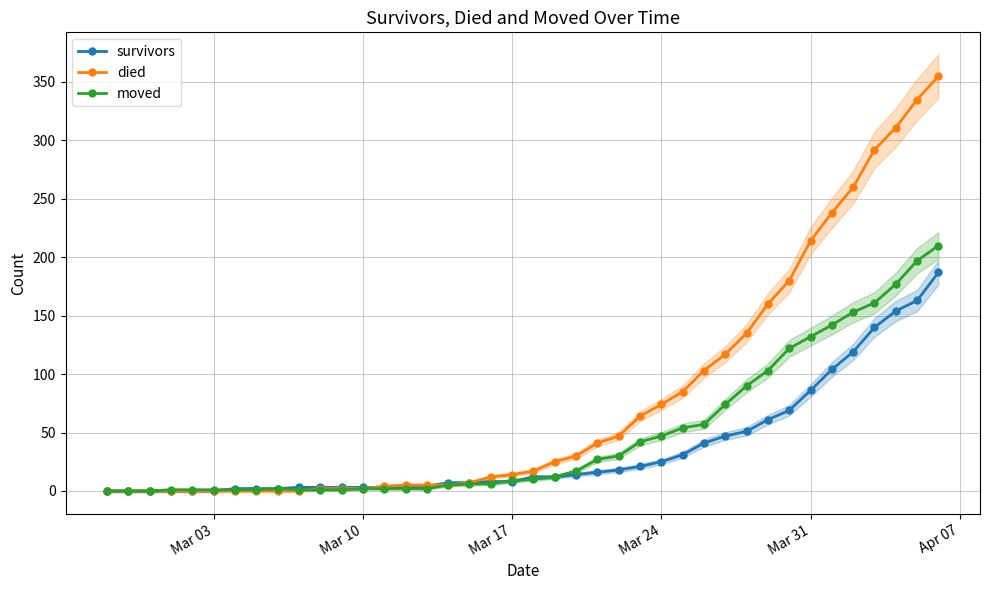

What are all the series names shown in the legend?

survivors, died, moved